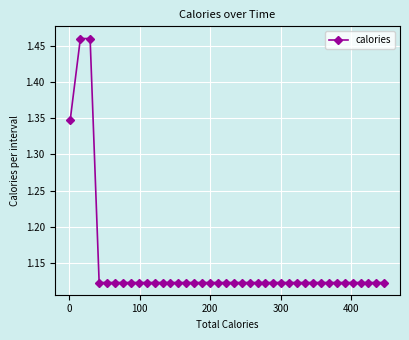

What is the difference between the maximum and minimum values?

0.3